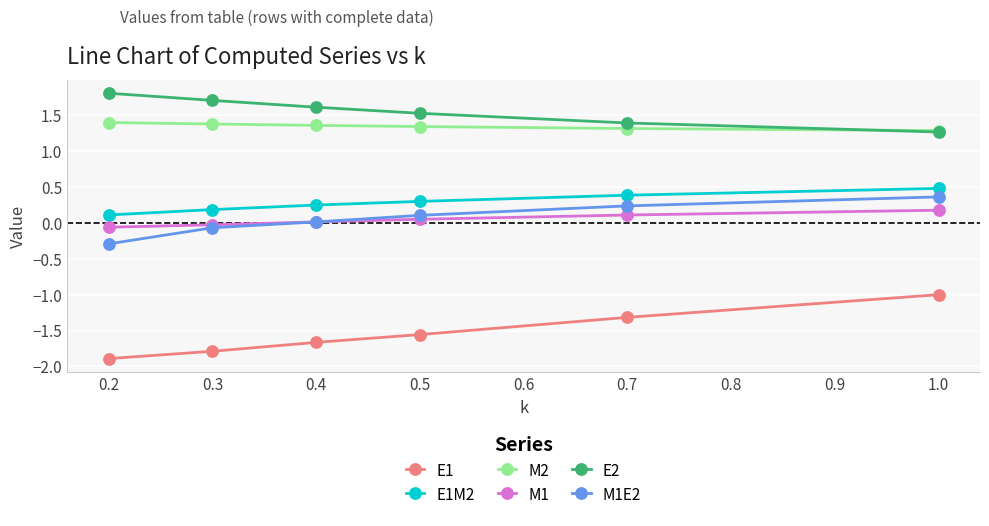

True or false: M1E2 has more than 2 points higher than both neighbors.

False